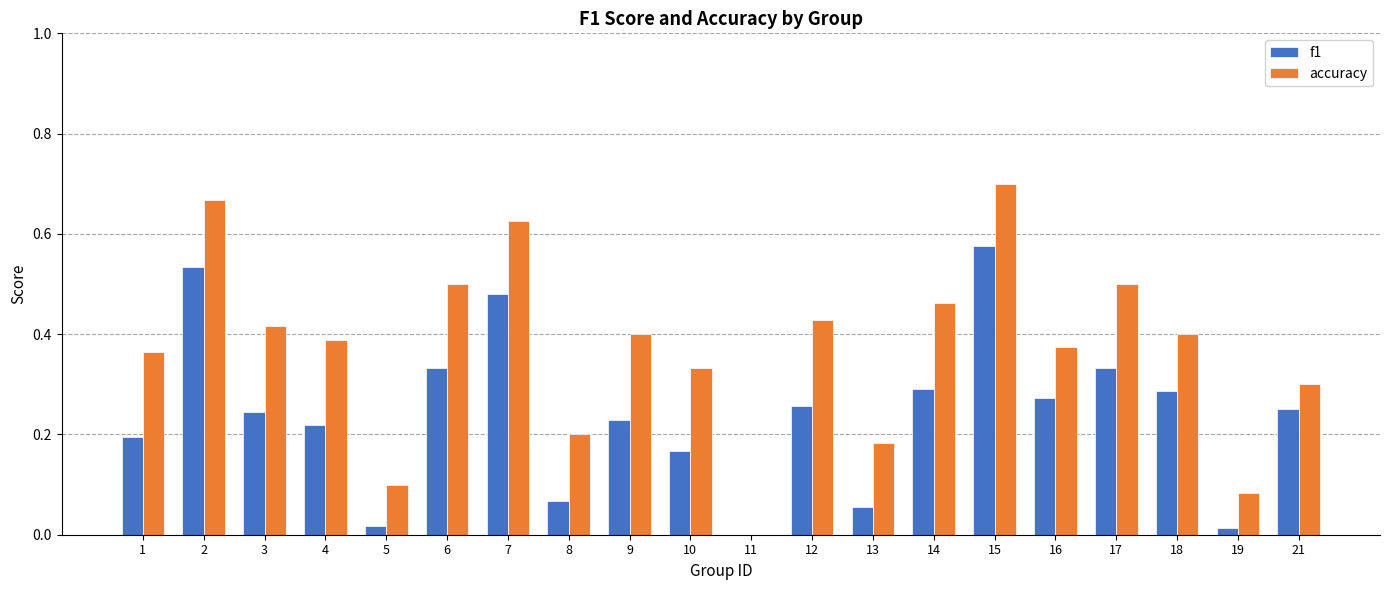

The value of f1 at 6 is 0.3. True or false?

True